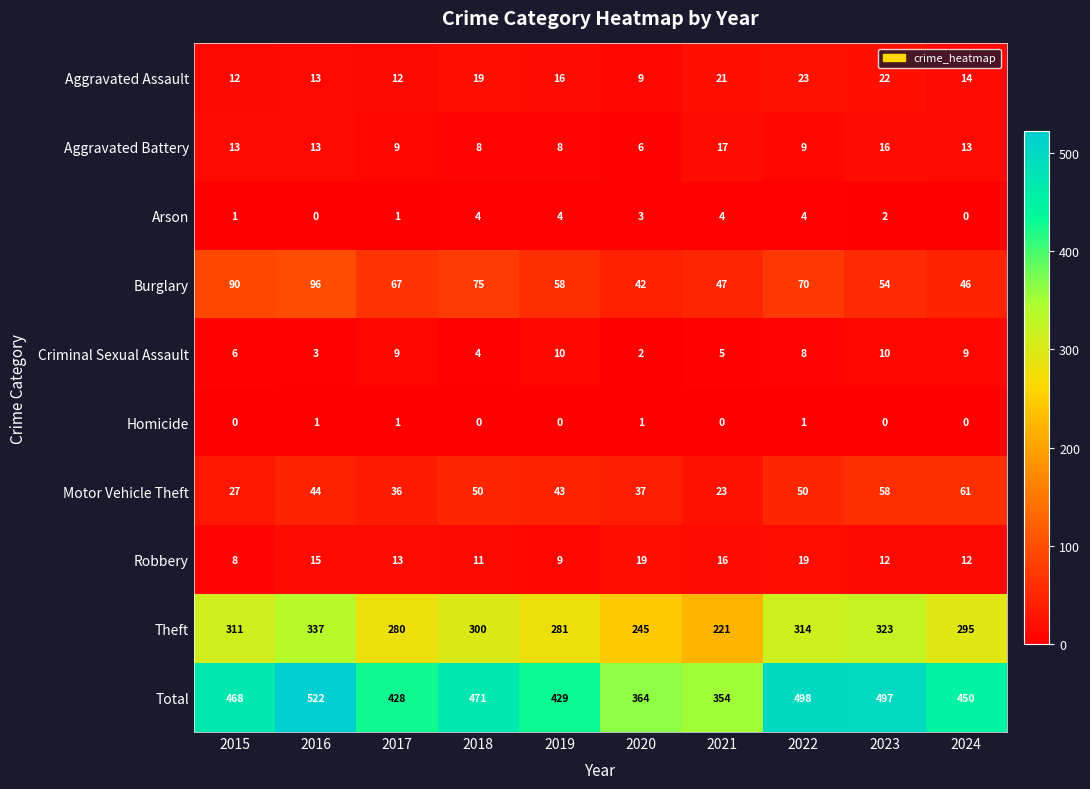

Rank the series at 2015 from lowest to highest value.

Homicide, Arson, Criminal Sexual Assault, Robbery, Aggravated Assault, Aggravated Battery, Motor Vehicle Theft, Burglary, Theft, Total